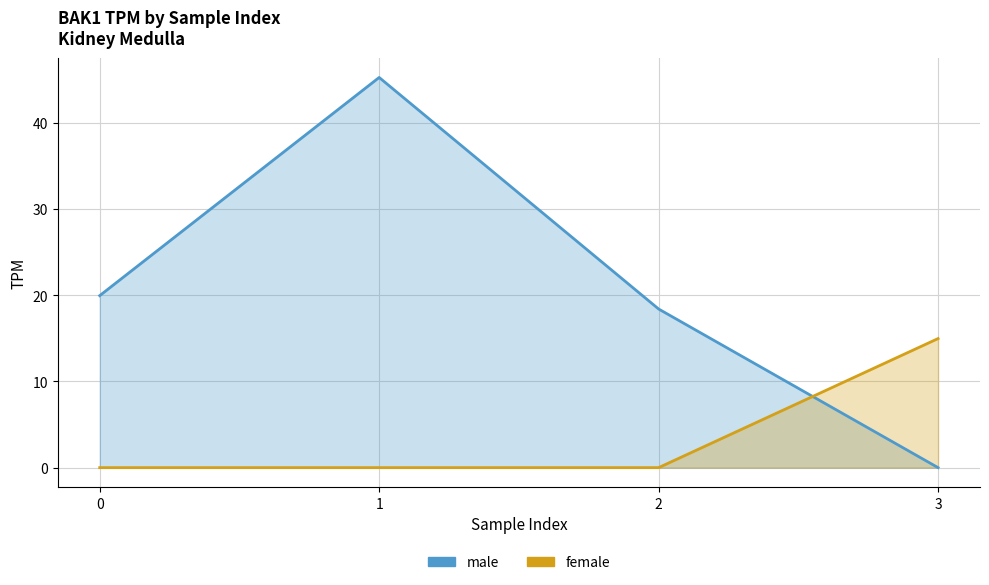

Is the value of male at 0 greater than the value of female at 3?

Yes